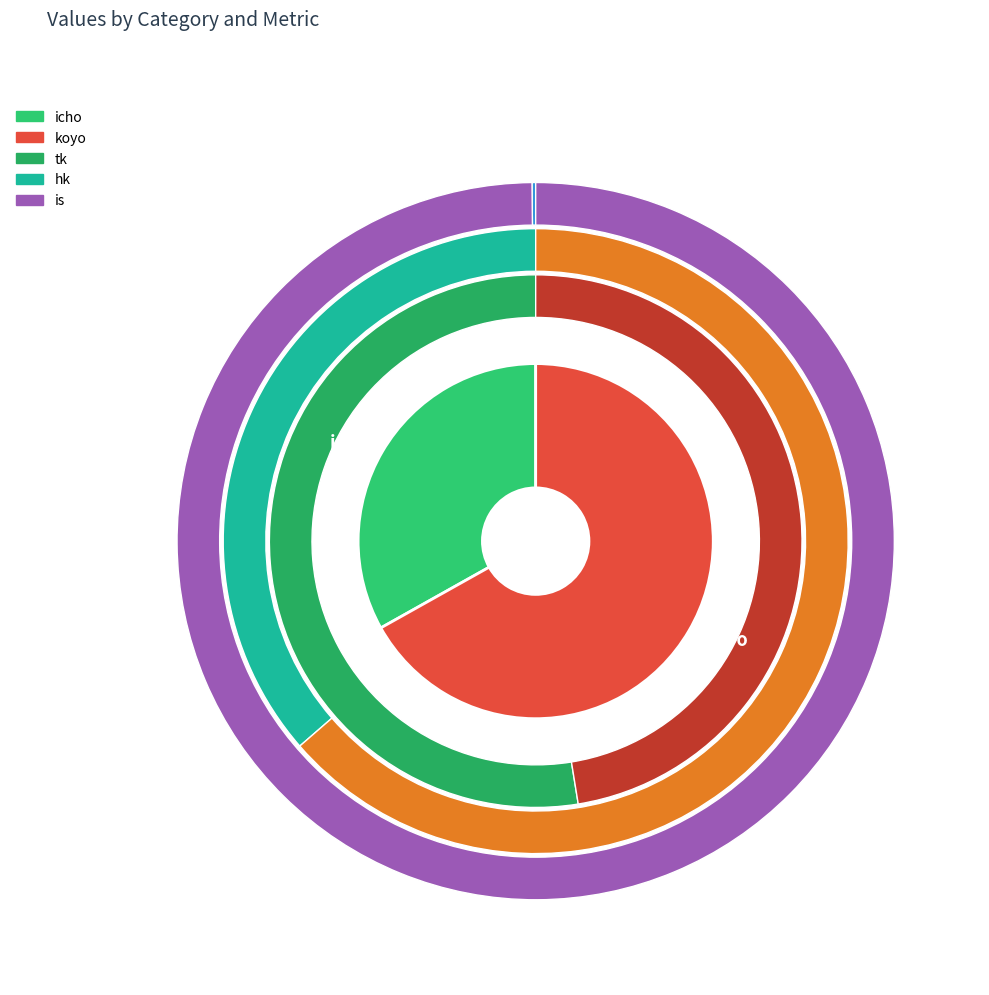

Which category has the biggest portion of the pie?

koyo